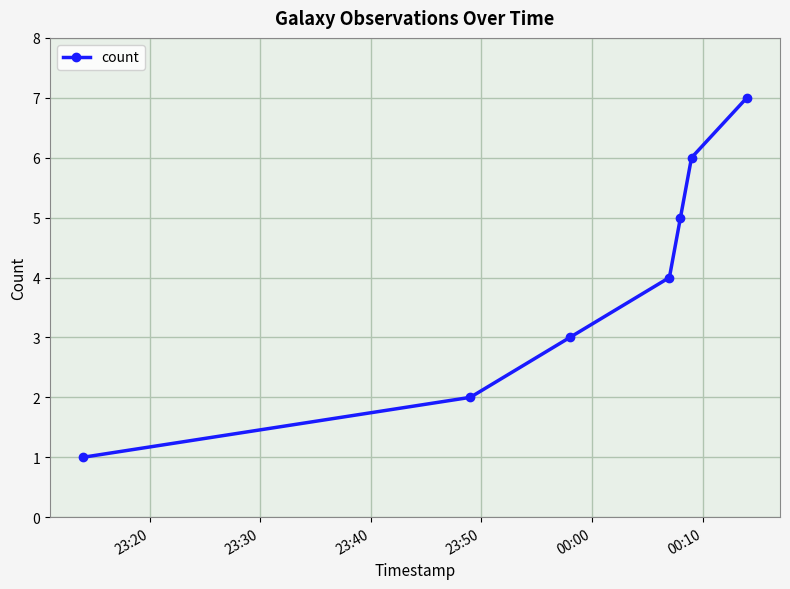

What is the difference between the second highest and minimum values?

5